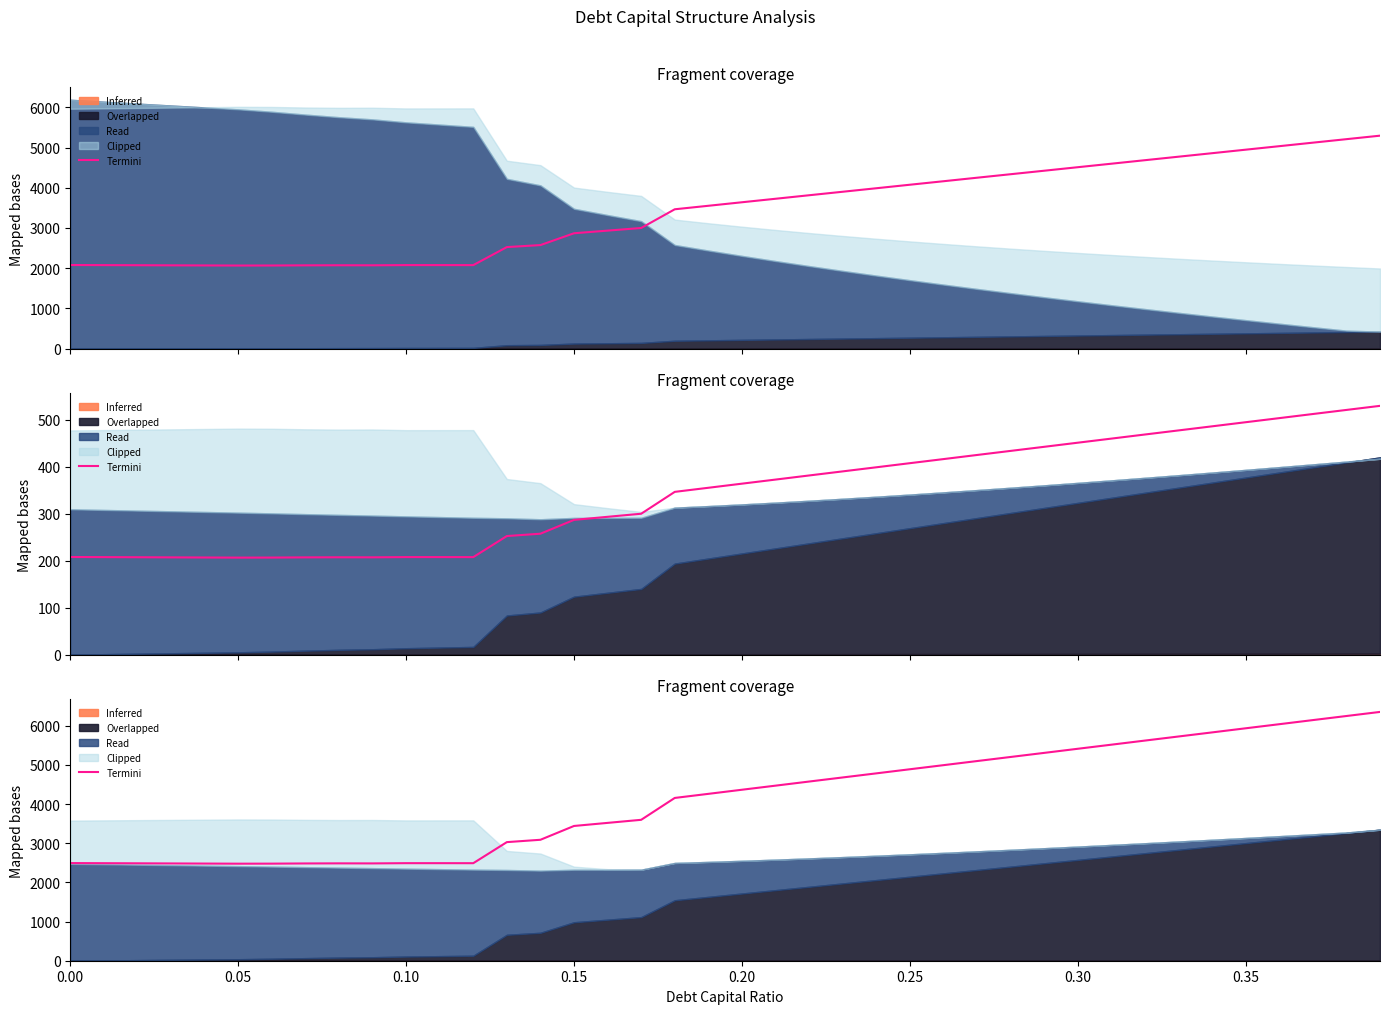

What position from the right is 0.30?

10